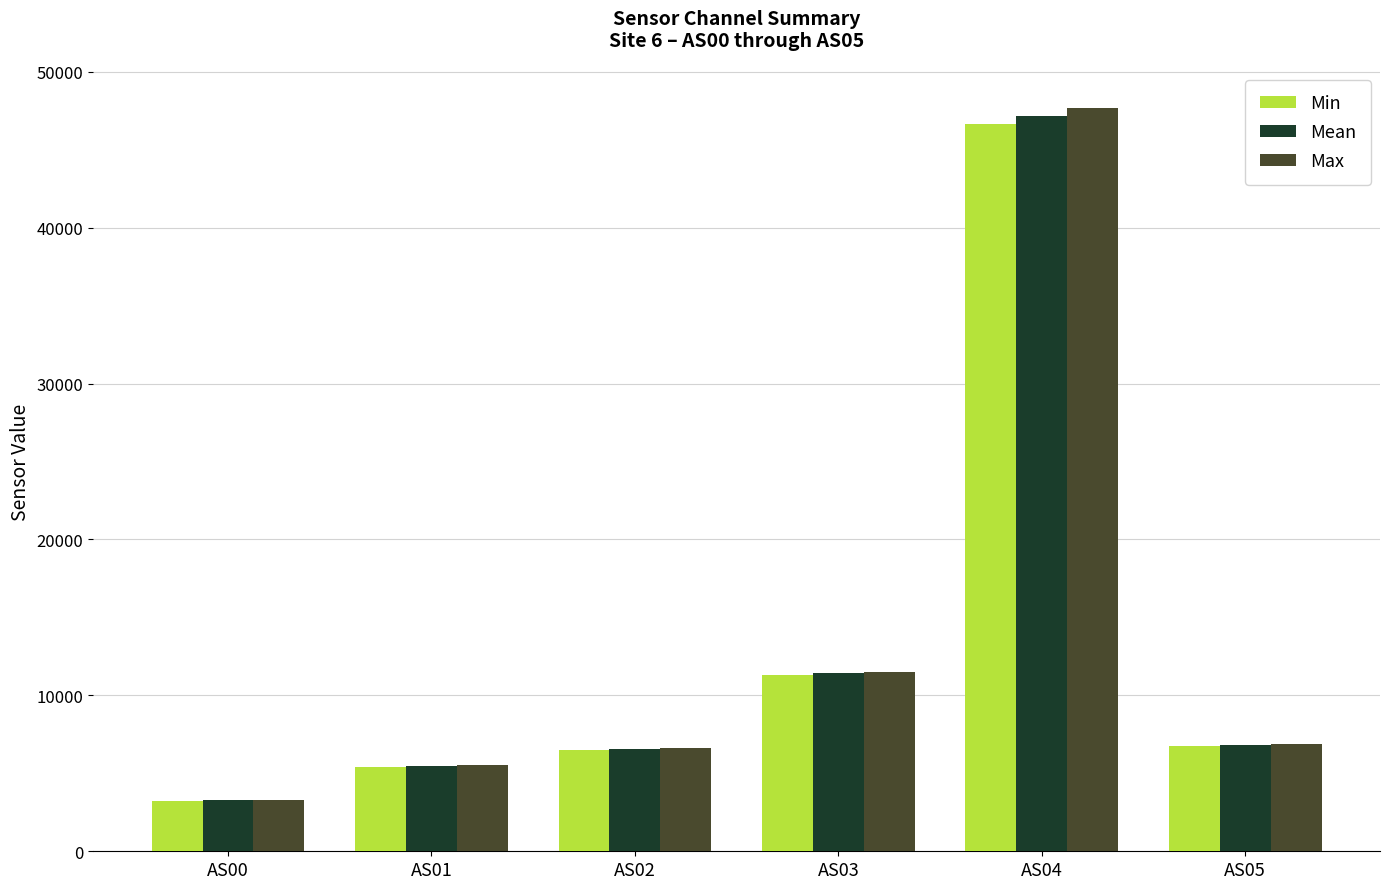

What is the minimum value shown in the chart?

3223